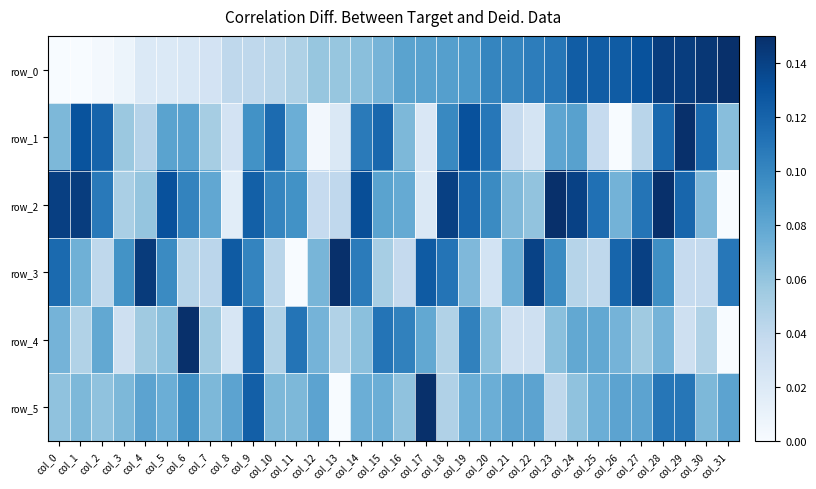

Read the row_4 value at col_5.

0.1